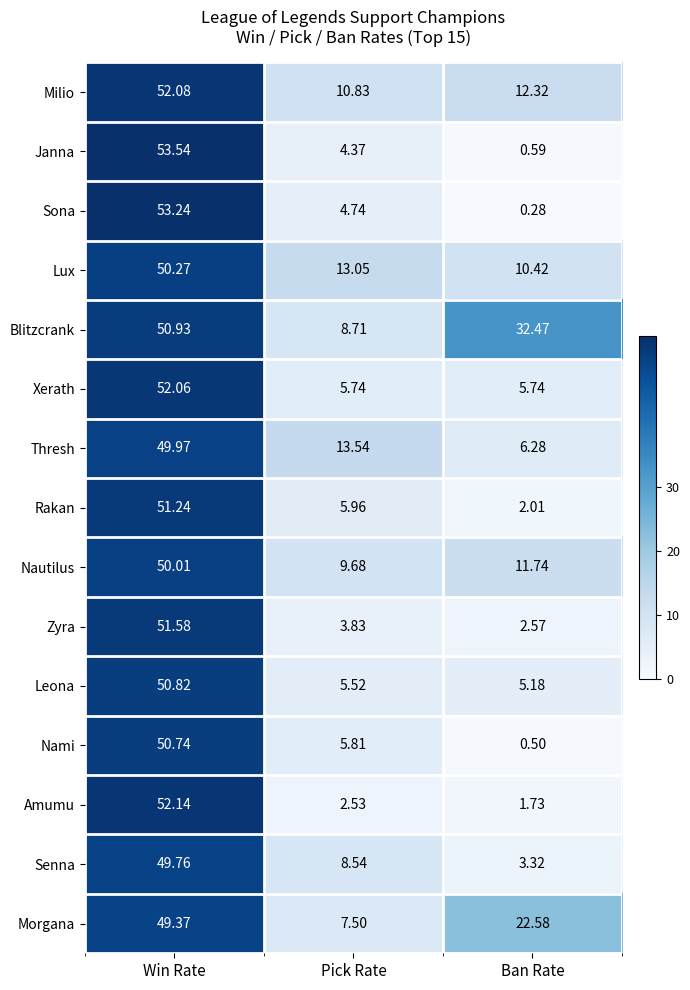

What is the total value across all series at Ban Rate?

117.7